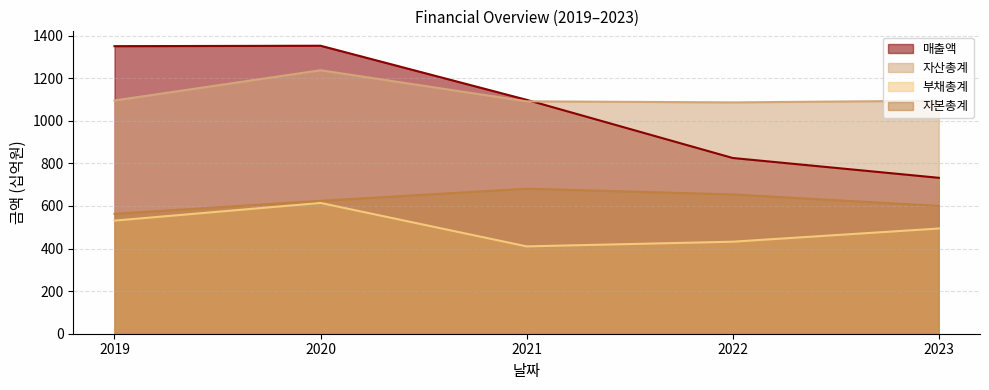

Does the chart have visible grid lines?

Yes